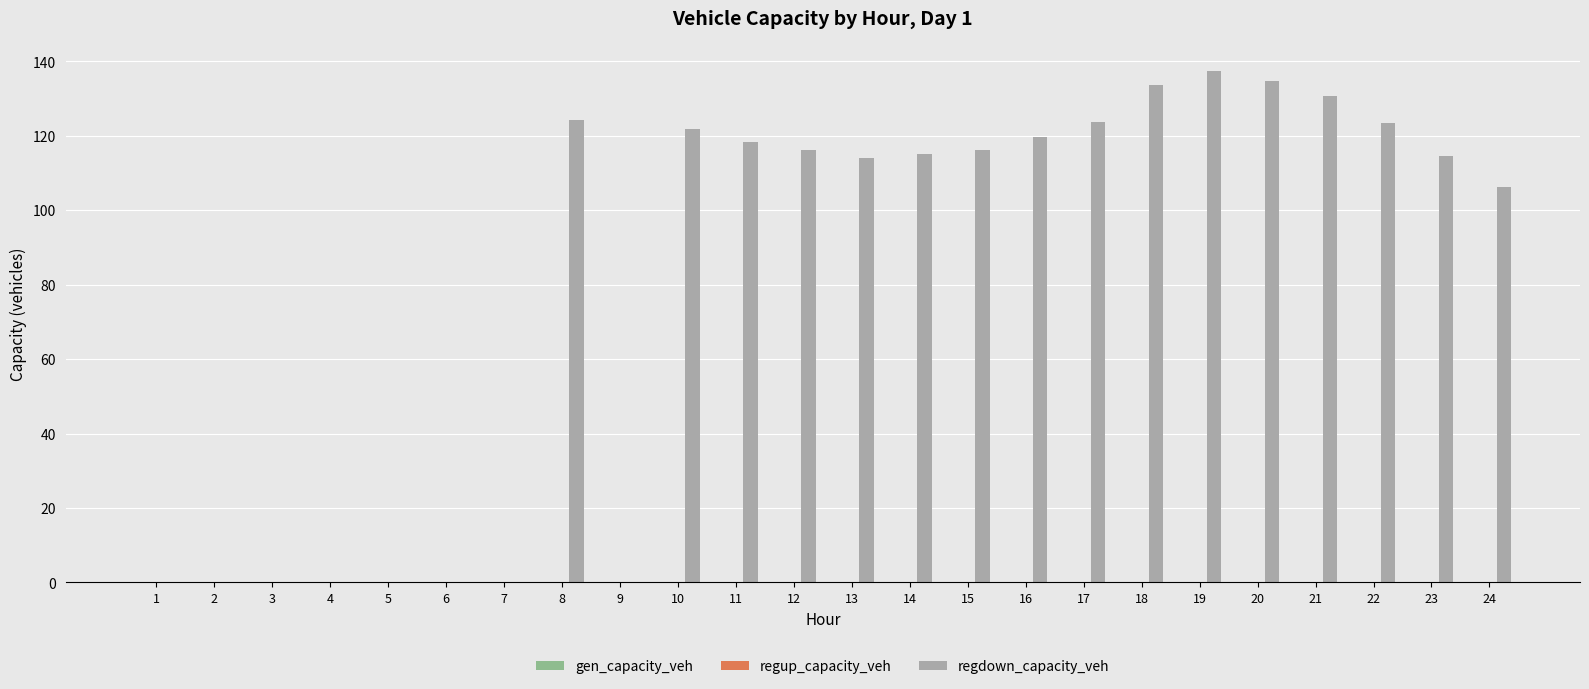

Which has a higher value, 12 or 3?

12